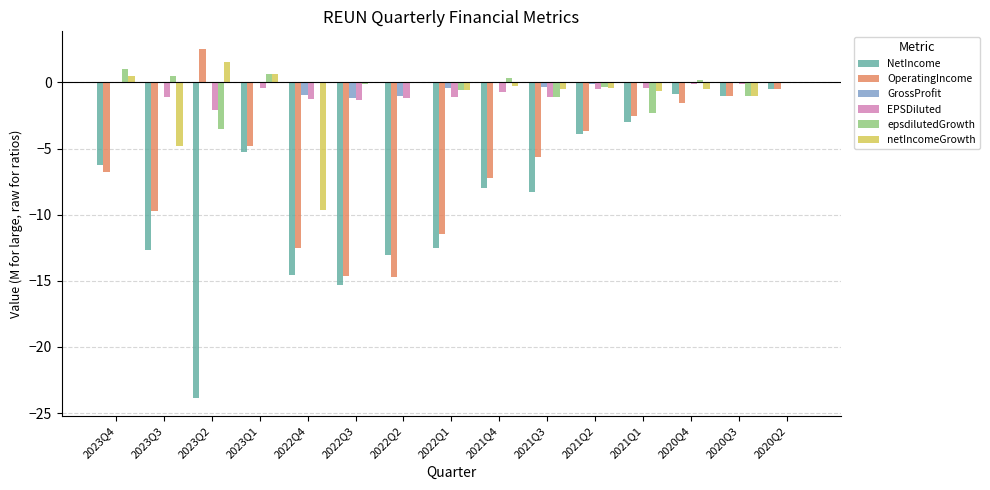

True or false: netIncomeGrowth has a value of -6.5 at 2023Q3.

False